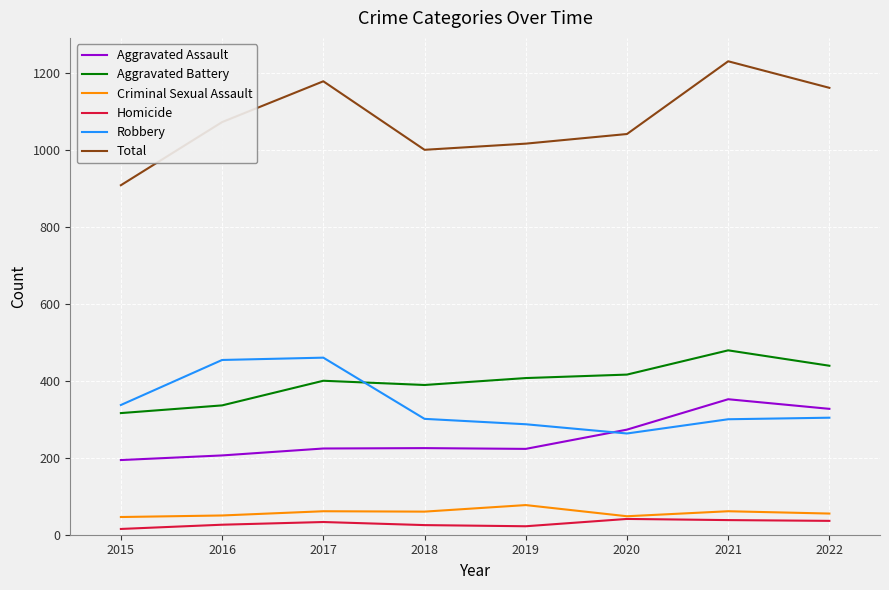

Which series has the largest total across all categories?

Total